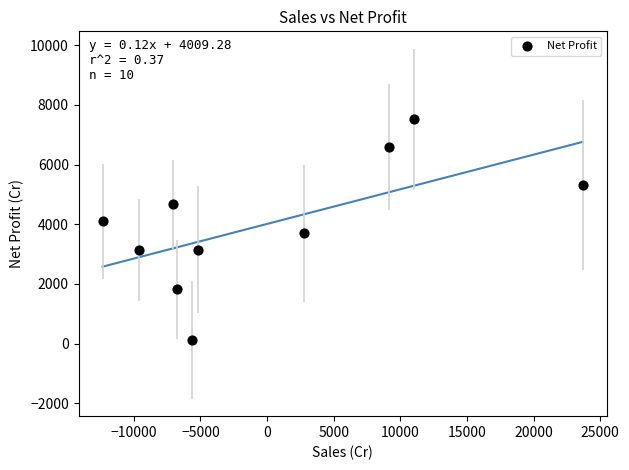

What is the average Y value?

4009.3